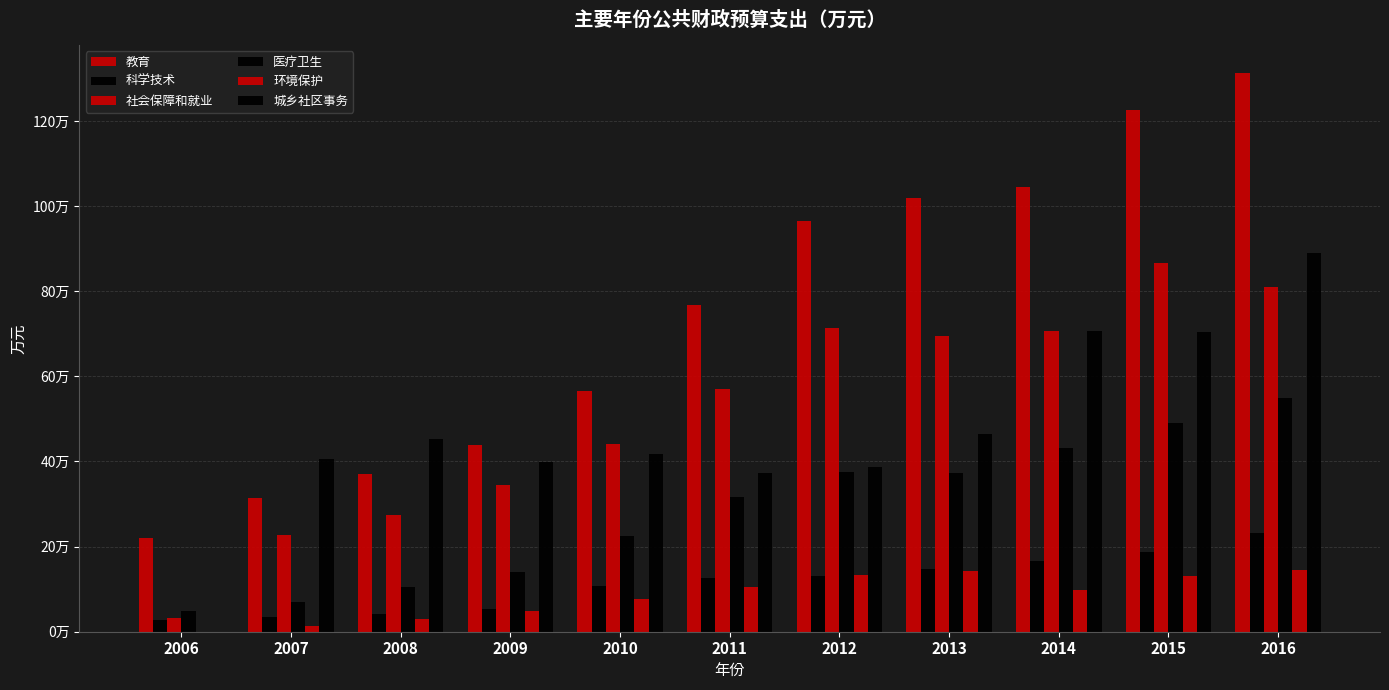

Are the bars horizontal?

No